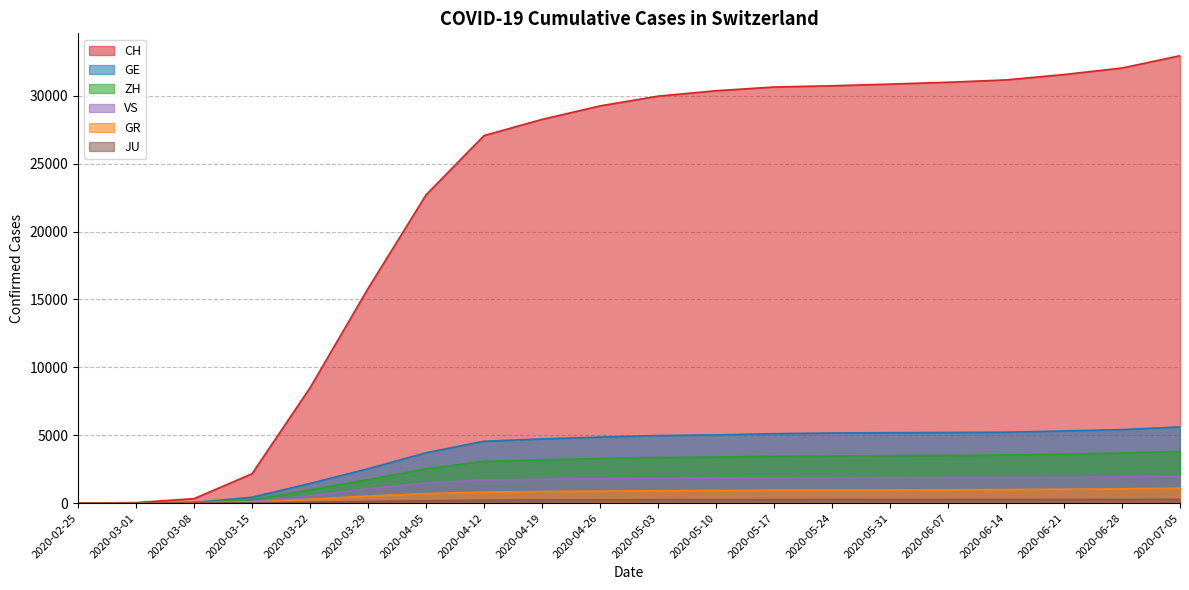

The value of JU at 2020-04-12 is 211. True or false?

True